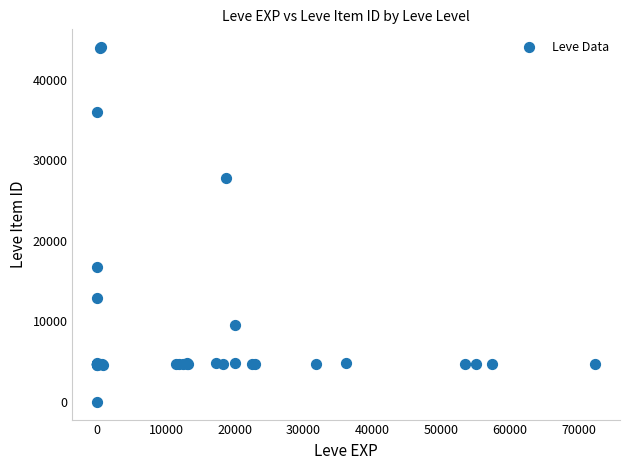

What Y value in the scatter plot is closest to 22050?

16734